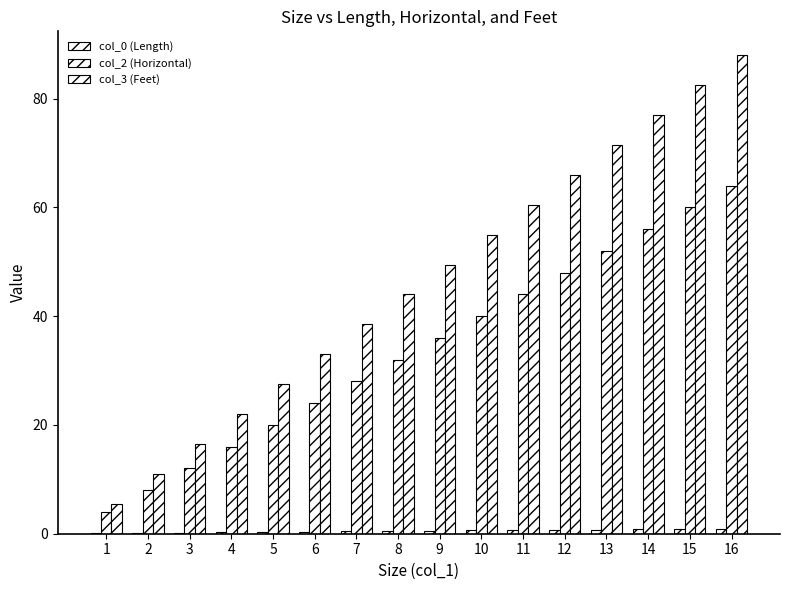

Which series has the largest total across all categories?

col_3 (Feet)